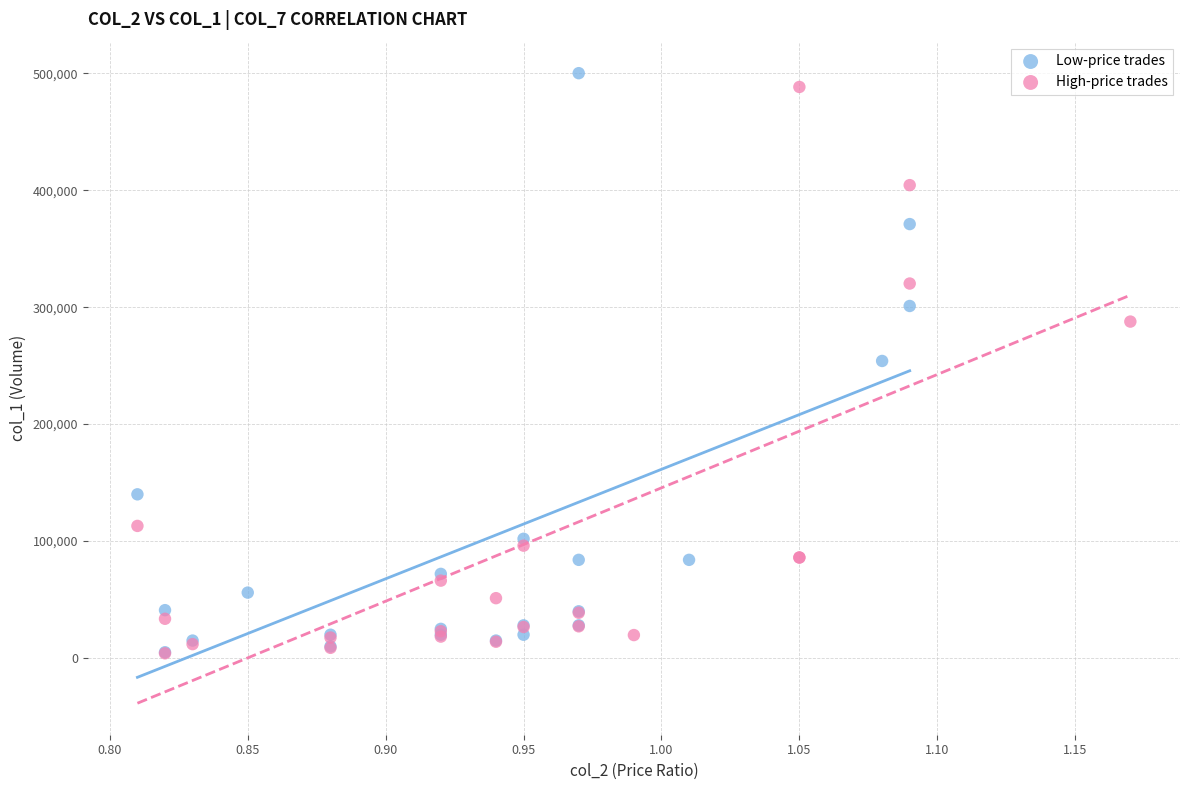

Which series reaches the maximum Y coordinate?

Low-price trades